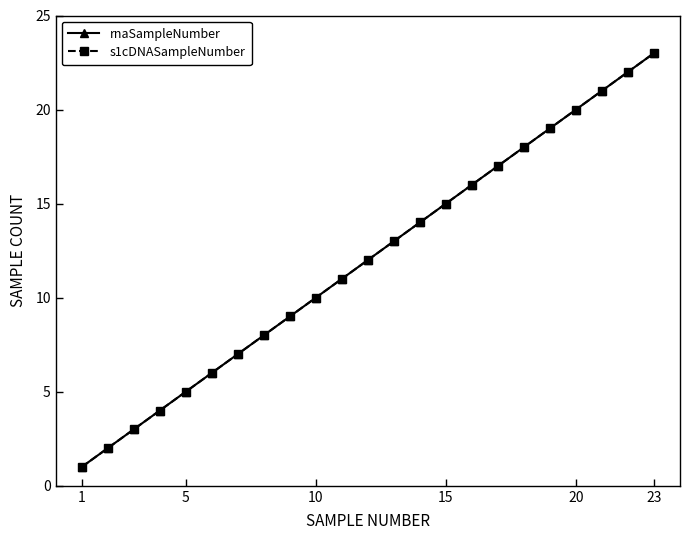

Does the chart have visible grid lines?

No